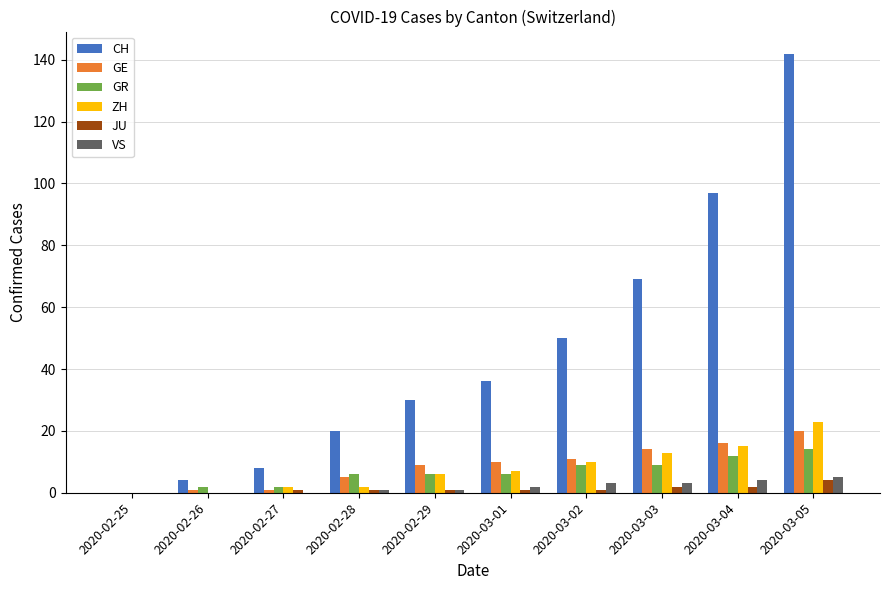

What is the highest value of the CH series?

142